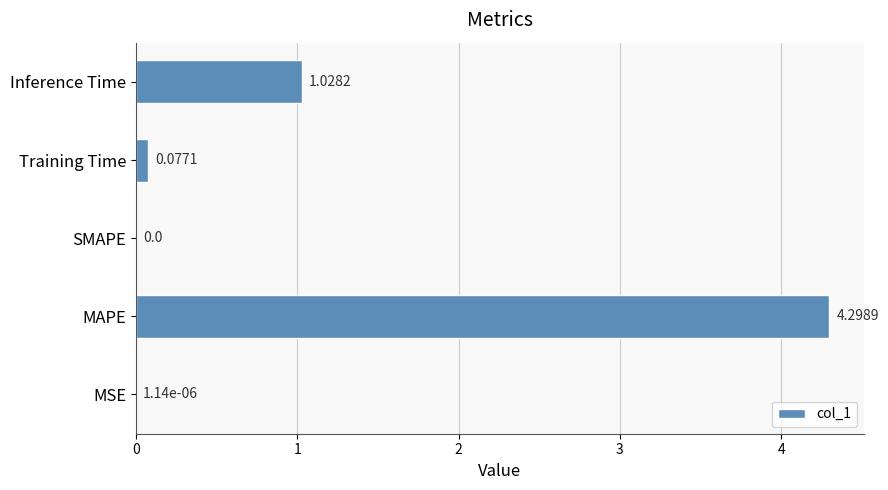

At which category does the chart reach its peak across all series?

MAPE